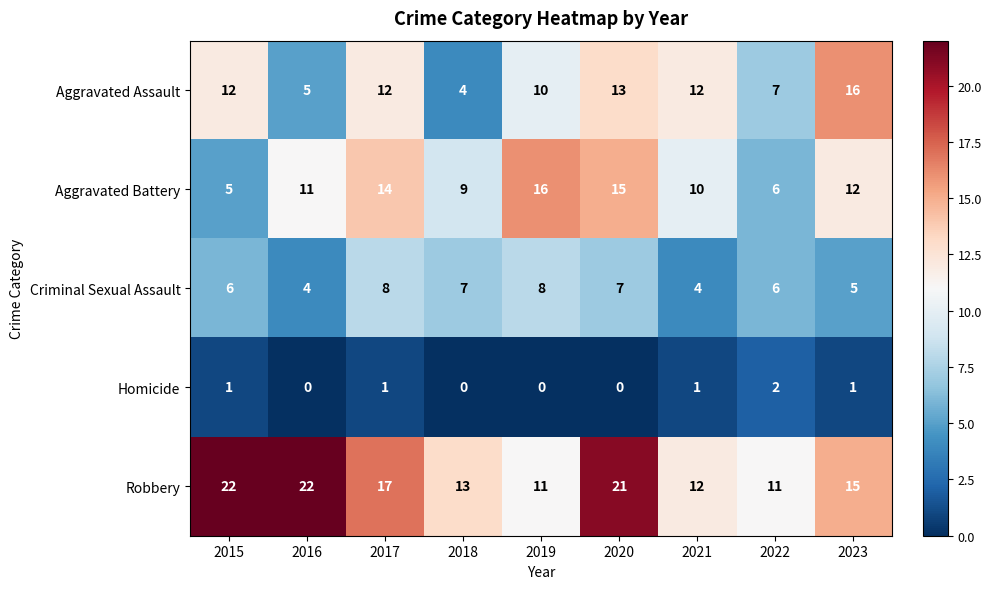

At which category is the sum across all series the highest?

2020